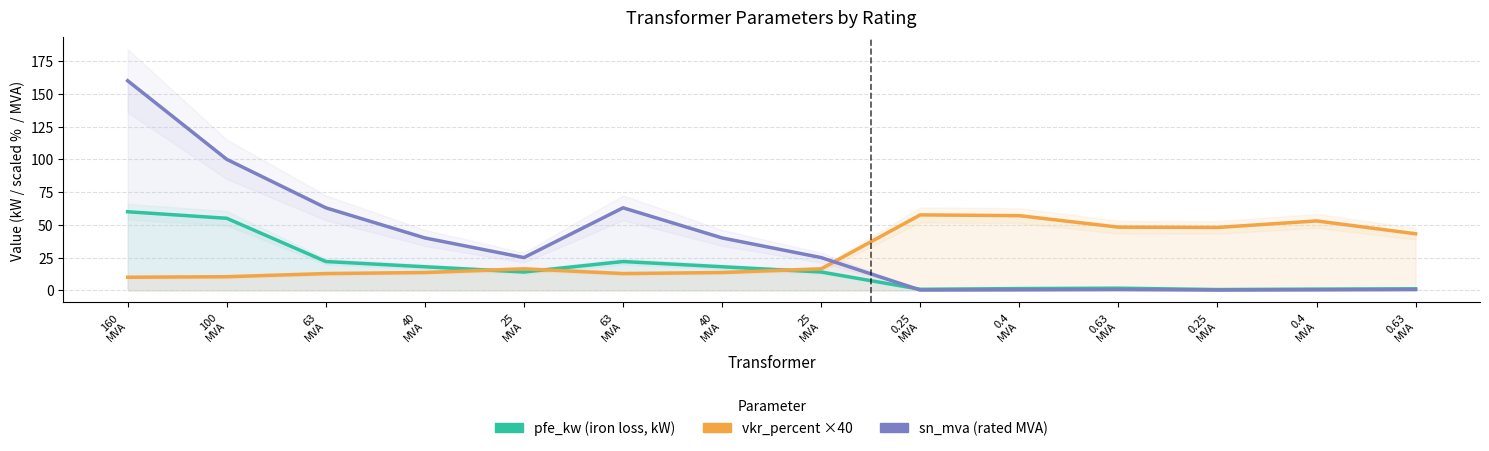

What is the maximum value for pfe_kw (iron loss, kW)?

60.0